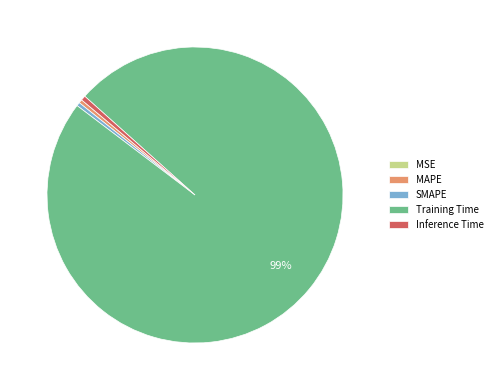

What is the largest slice in the pie chart?

Training Time